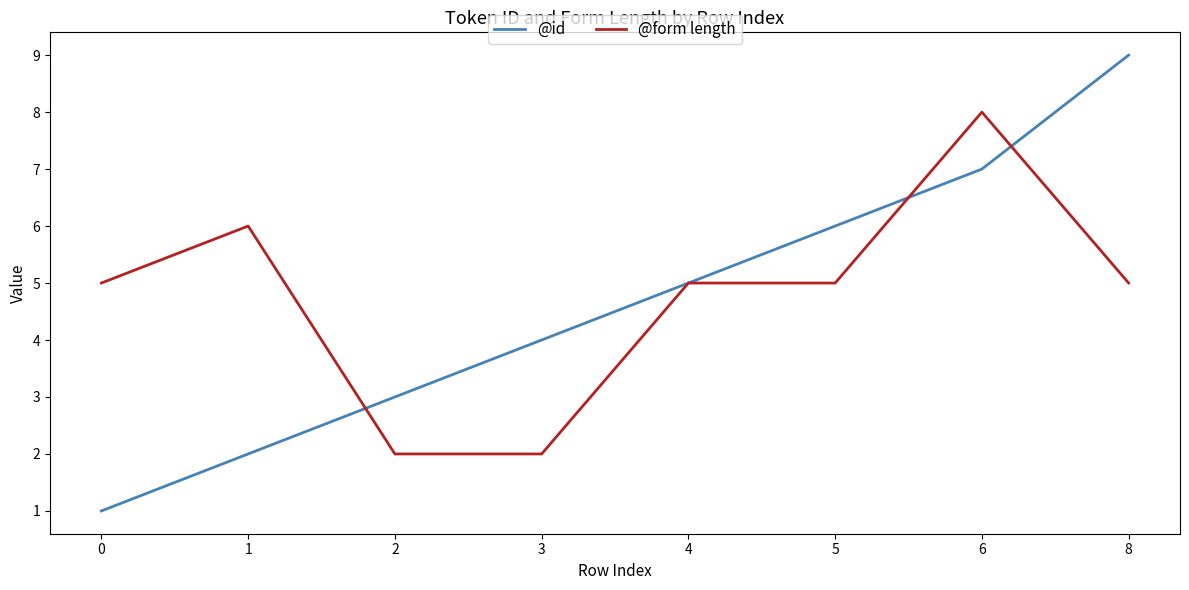

What are all the series names shown in the legend?

@id, @form length